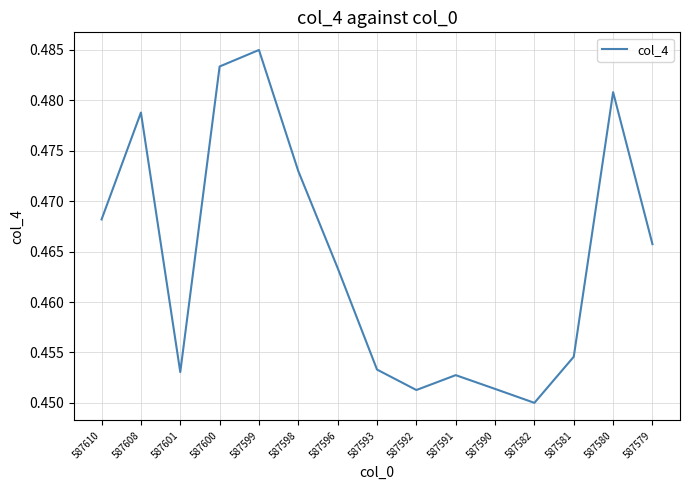

Between 587599 and 587596, which is larger?

587599